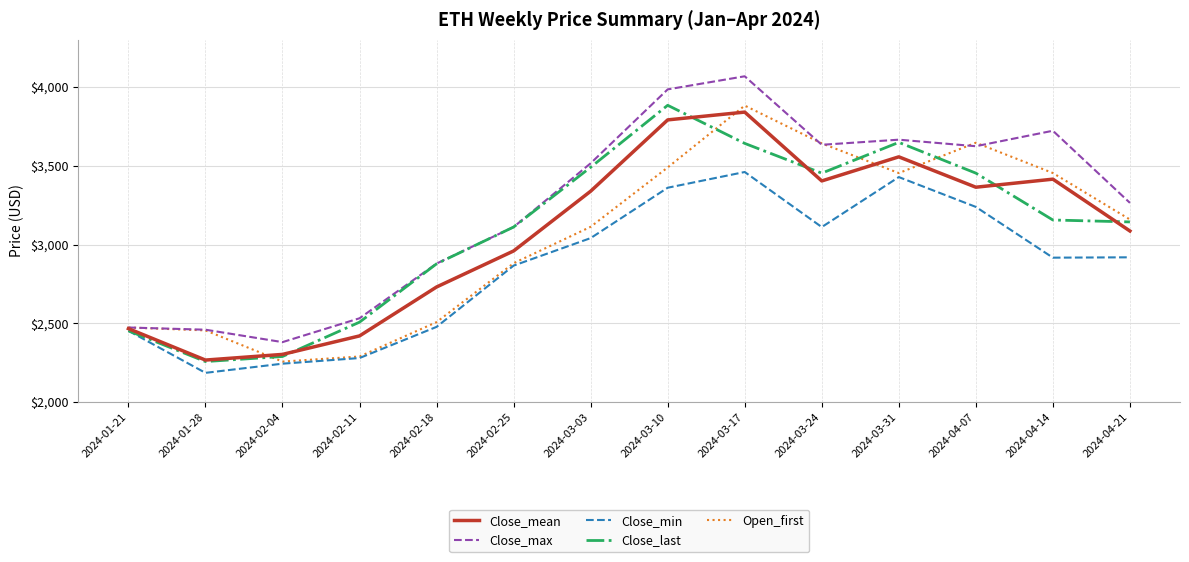

The value of Close_min at 2024-03-10 is 3360.6. True or false?

True